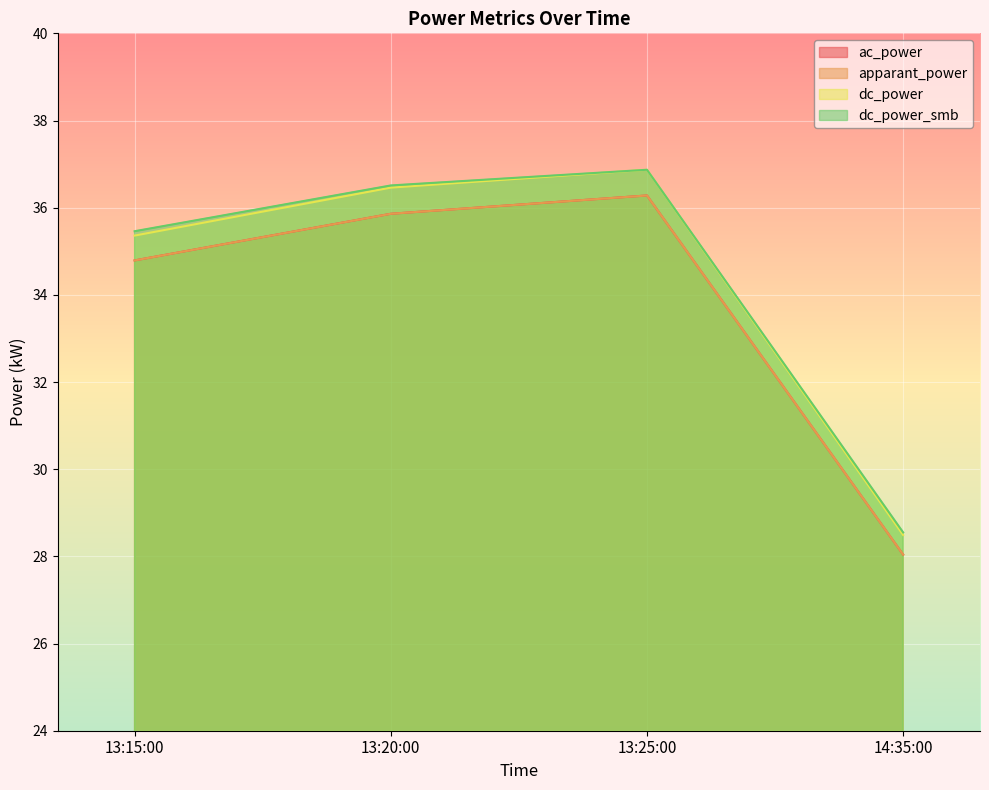

Reading left to right, transcribe all the data shown in this chart.

ac_power: 13:15:00=34.8	13:20:00=35.9	13:25:00=36.3	14:35:00=28.0
apparant_power: 13:15:00=34.8	13:20:00=35.9	13:25:00=36.3	14:35:00=28.0
dc_power: 13:15:00=35.4	13:20:00=36.5	13:25:00=36.9	14:35:00=28.5
dc_power_smb: 13:15:00=35.5	13:20:00=36.5	13:25:00=36.9	14:35:00=28.6